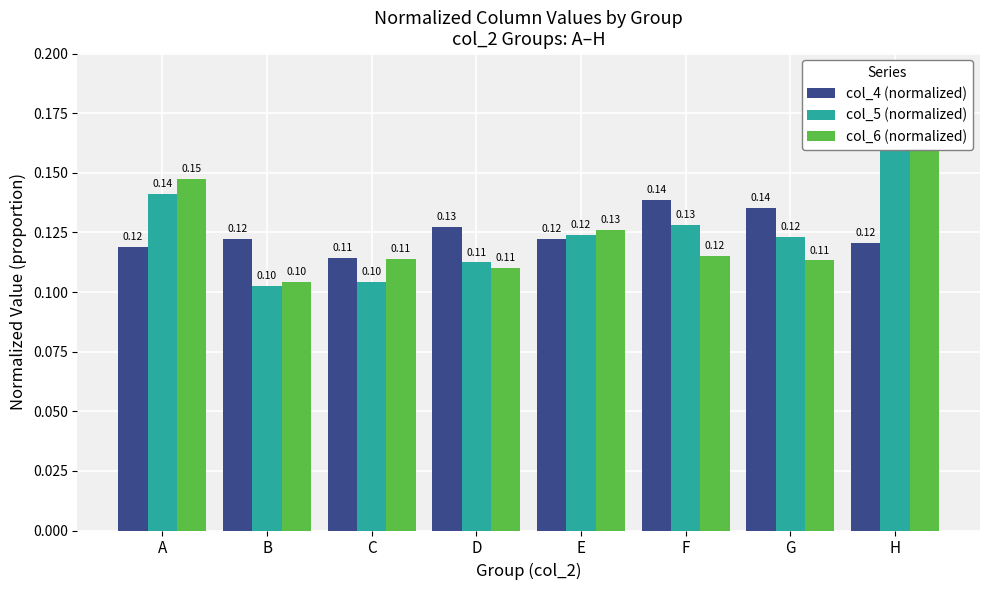

Reading left to right, list all the values displayed in this chart.

col_4 (normalized): 0.1	0.1	0.1	0.1	0.1	0.1	0.1	0.1
col_5 (normalized): 0.1	0.1	0.1	0.1	0.1	0.1	0.1	0.2
col_6 (normalized): 0.1	0.1	0.1	0.1	0.1	0.1	0.1	0.2